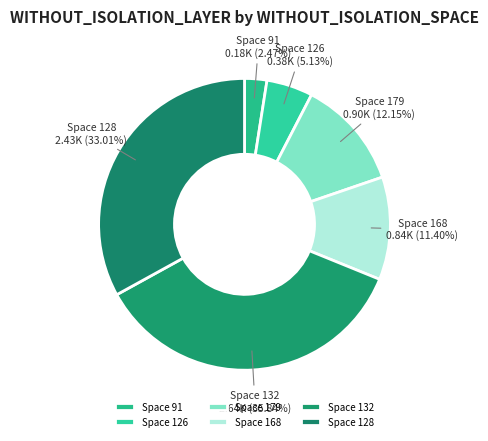

Does any single category account for the majority?

No